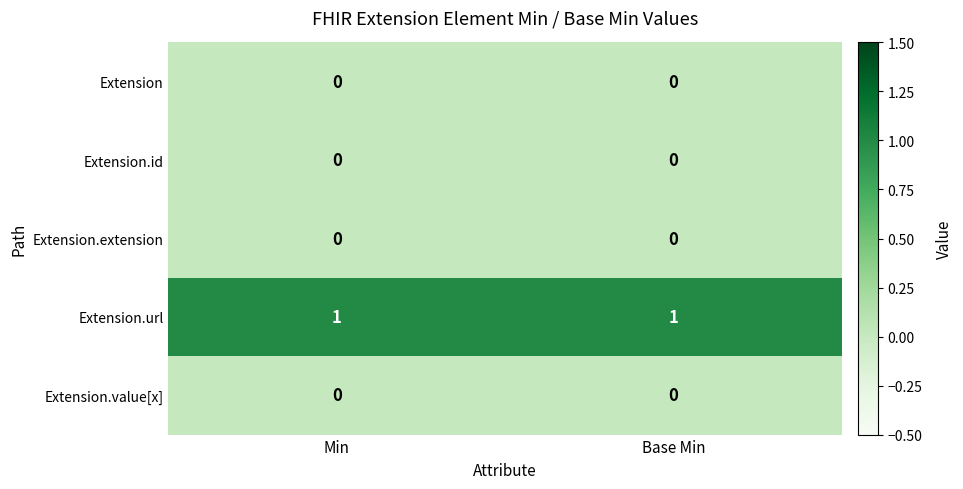

Count the number of data series in this chart.

5